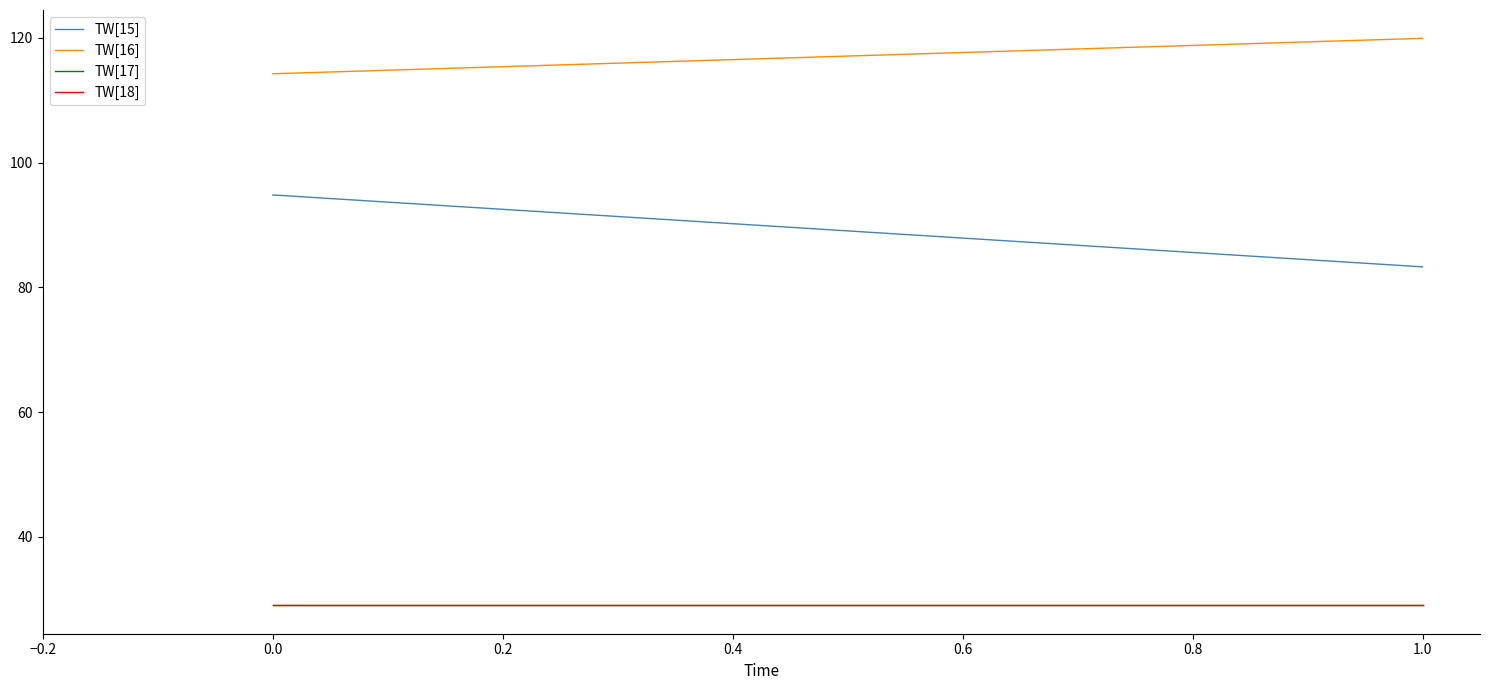

What is the average value of the TW[16] series?

117.1